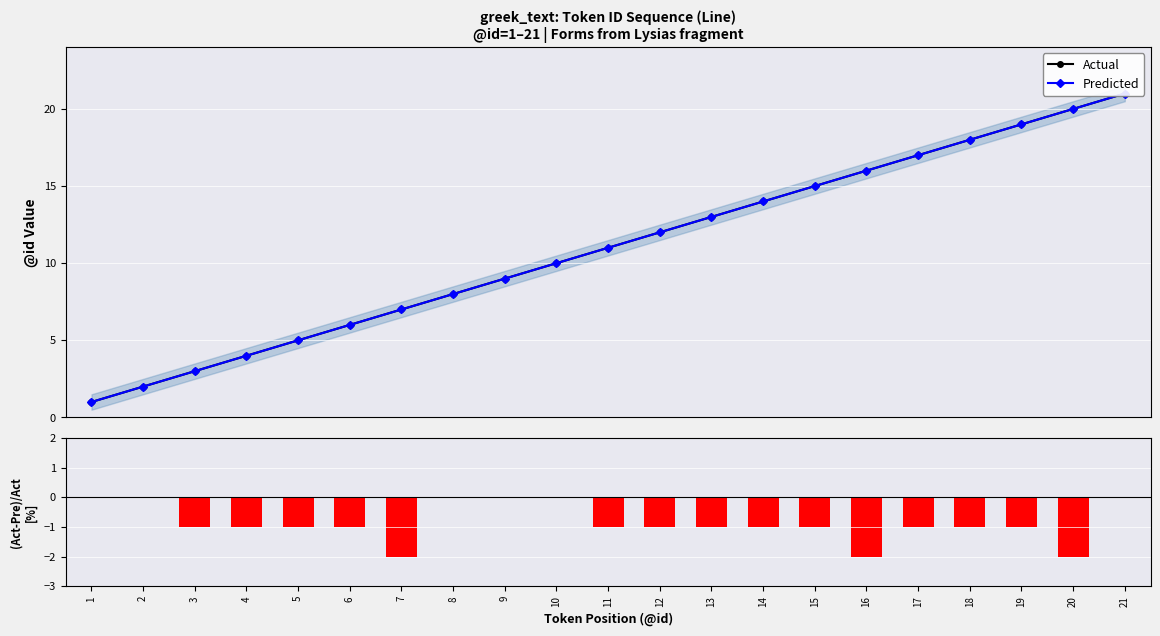

At which label does Residual reach its peak?

1